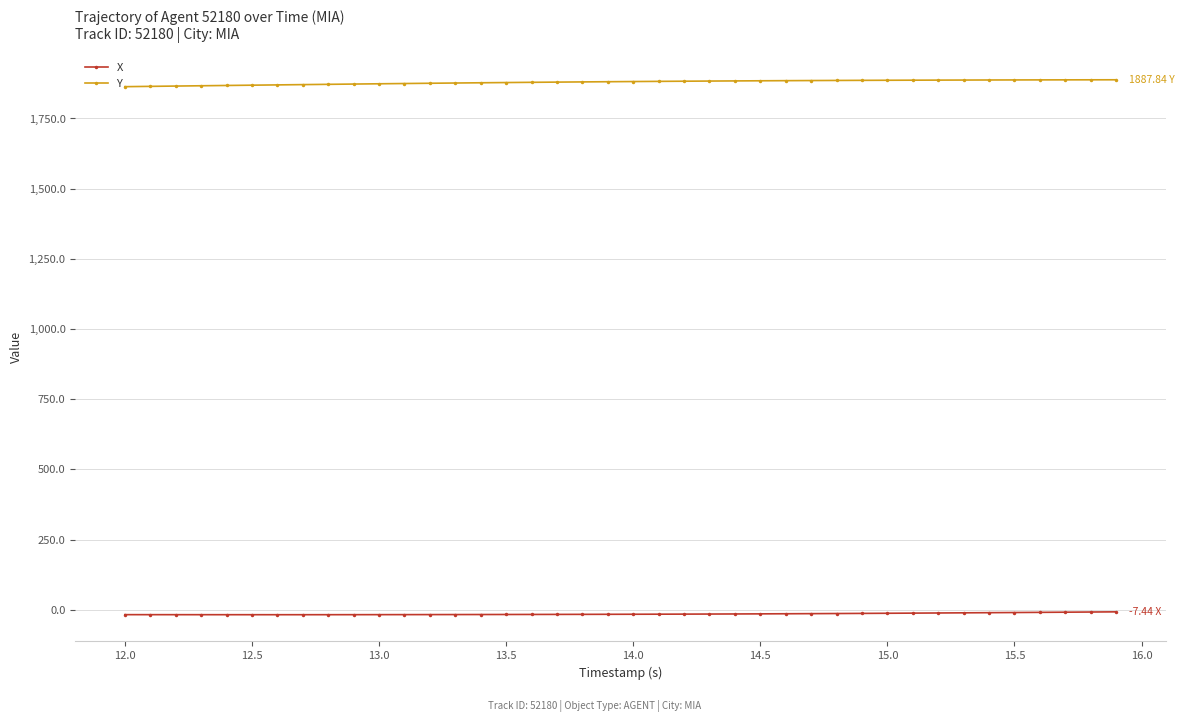

Which series has the largest total across all categories?

Y